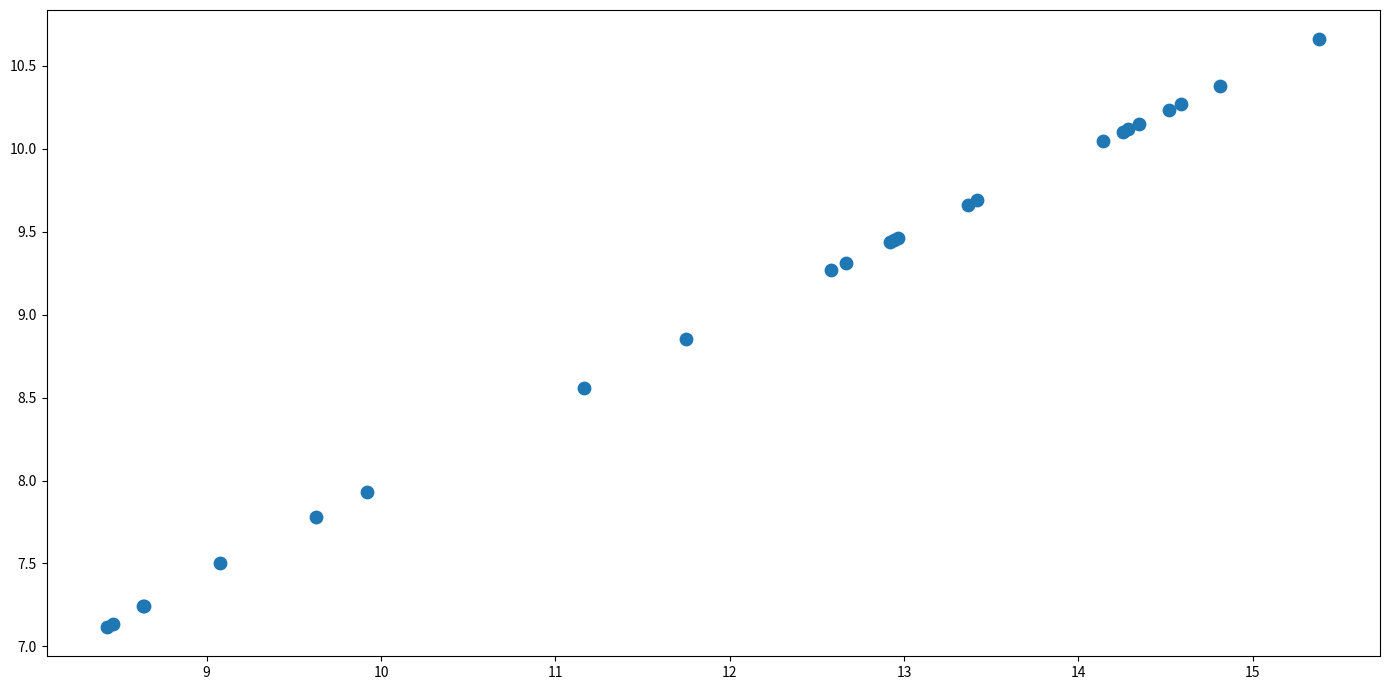

What Y value in the scatter plot is closest to 8?

7.9